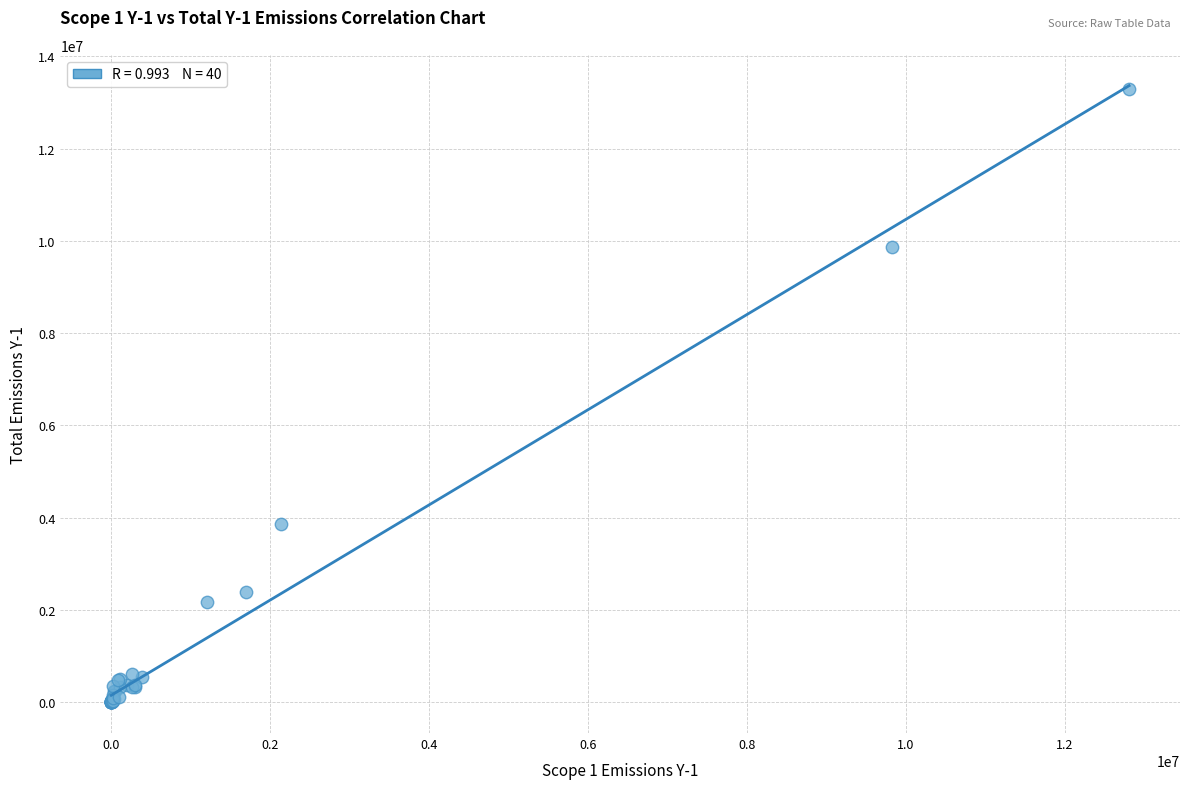

What Y value in the scatter plot is closest to 6646119?

3861000.0